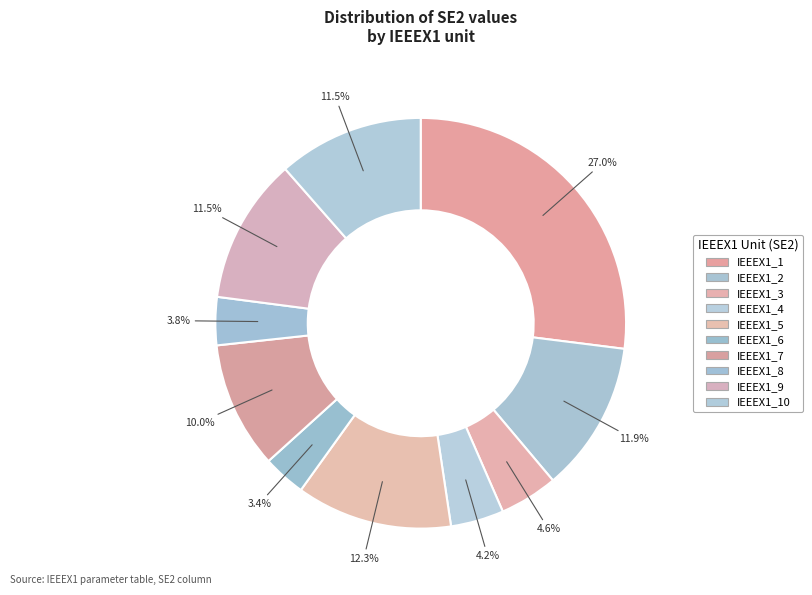

What is the largest slice in the pie chart?

IEEEX1_1